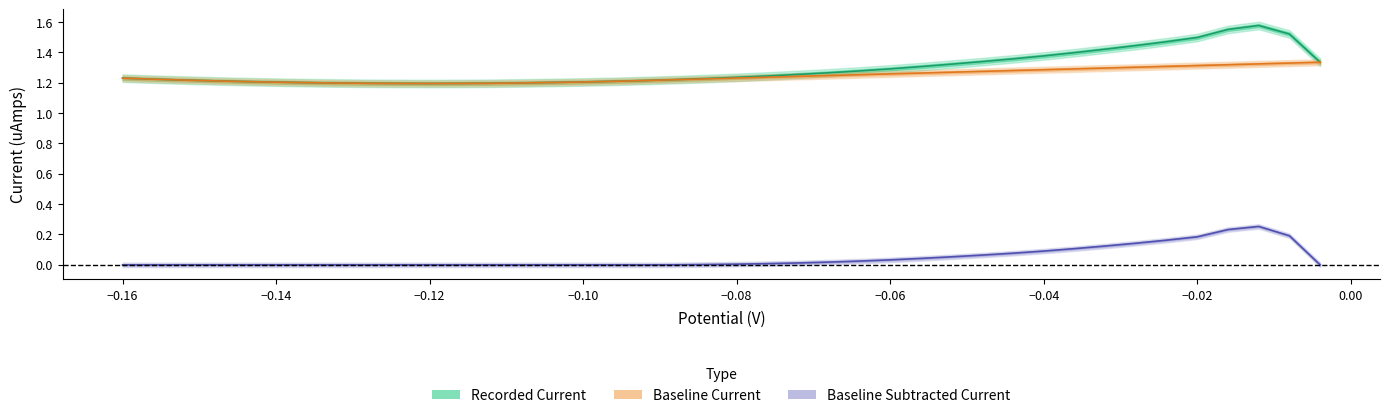

Does the chart have visible grid lines?

No